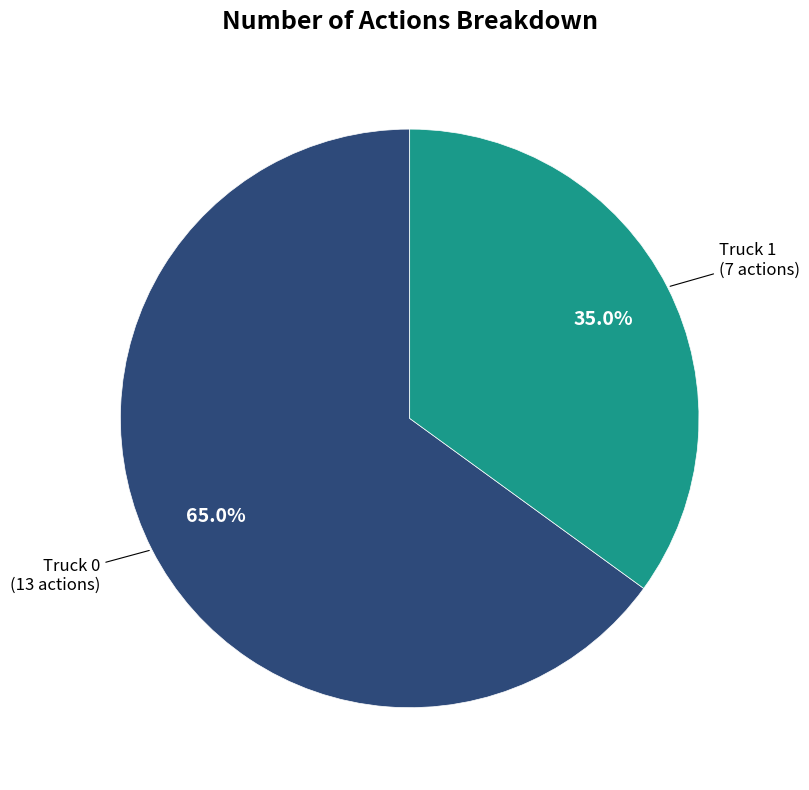

How many segments does this pie chart have?

2